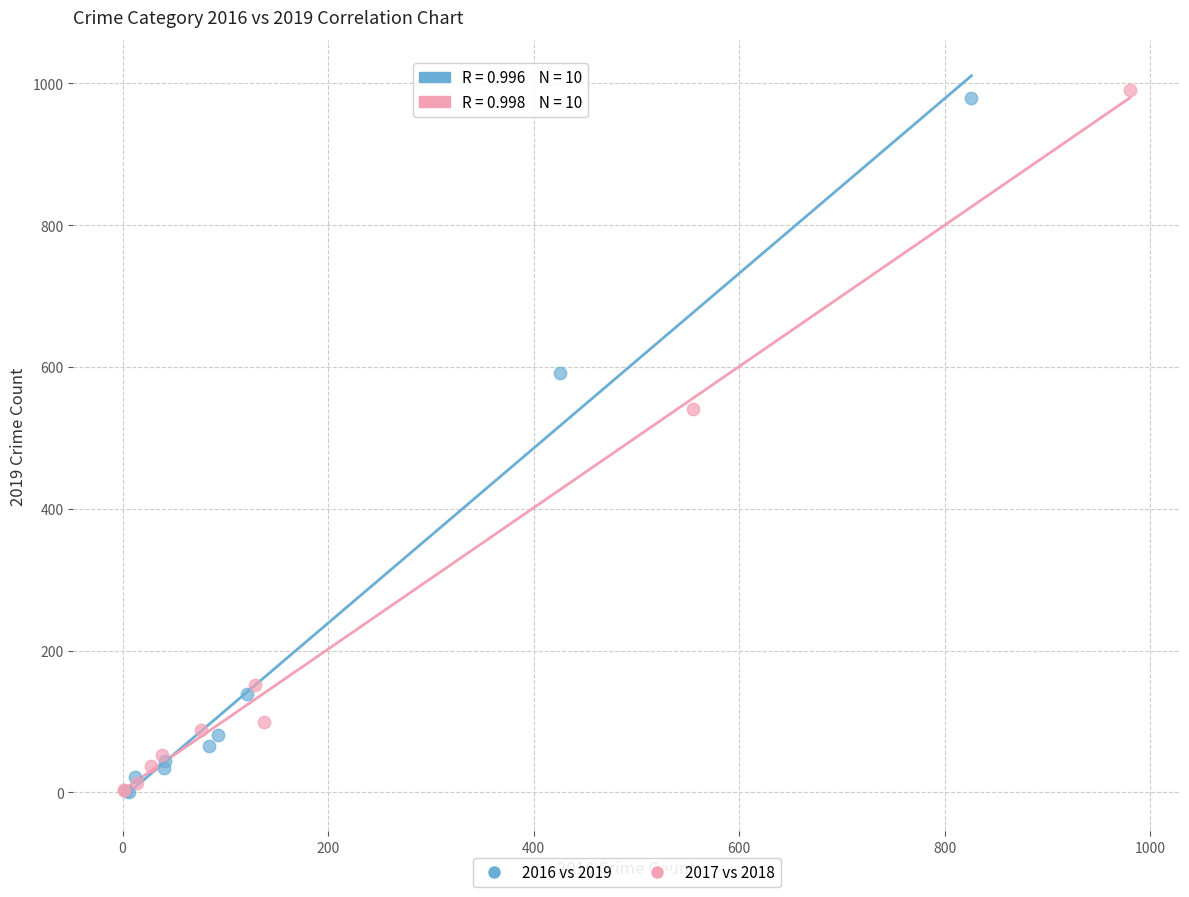

Which series has the widest spread of Y values?

2017 vs 2018